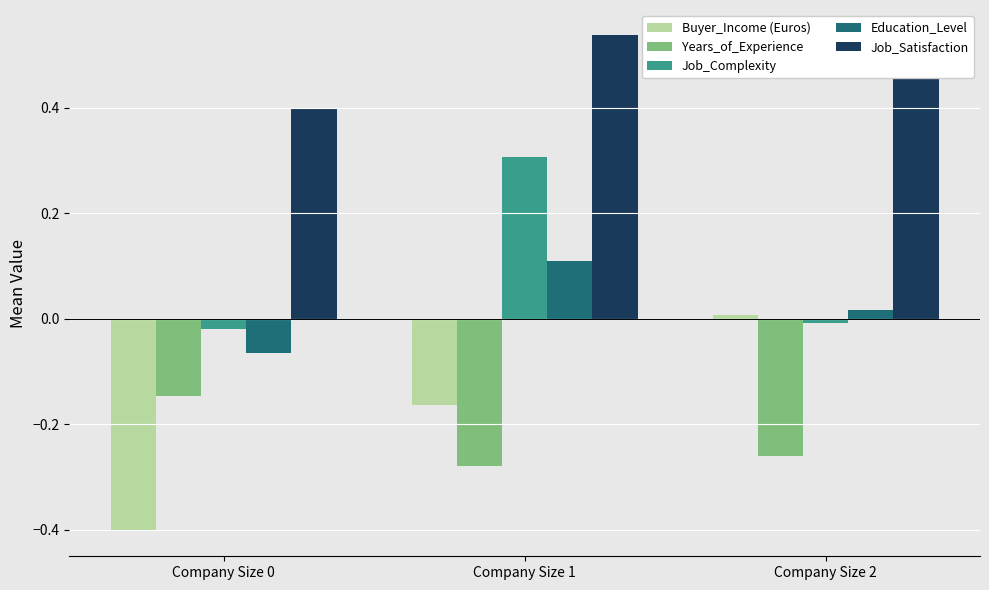

At which label does Buyer_Income (Euros) first exceed 0?

Company Size 2